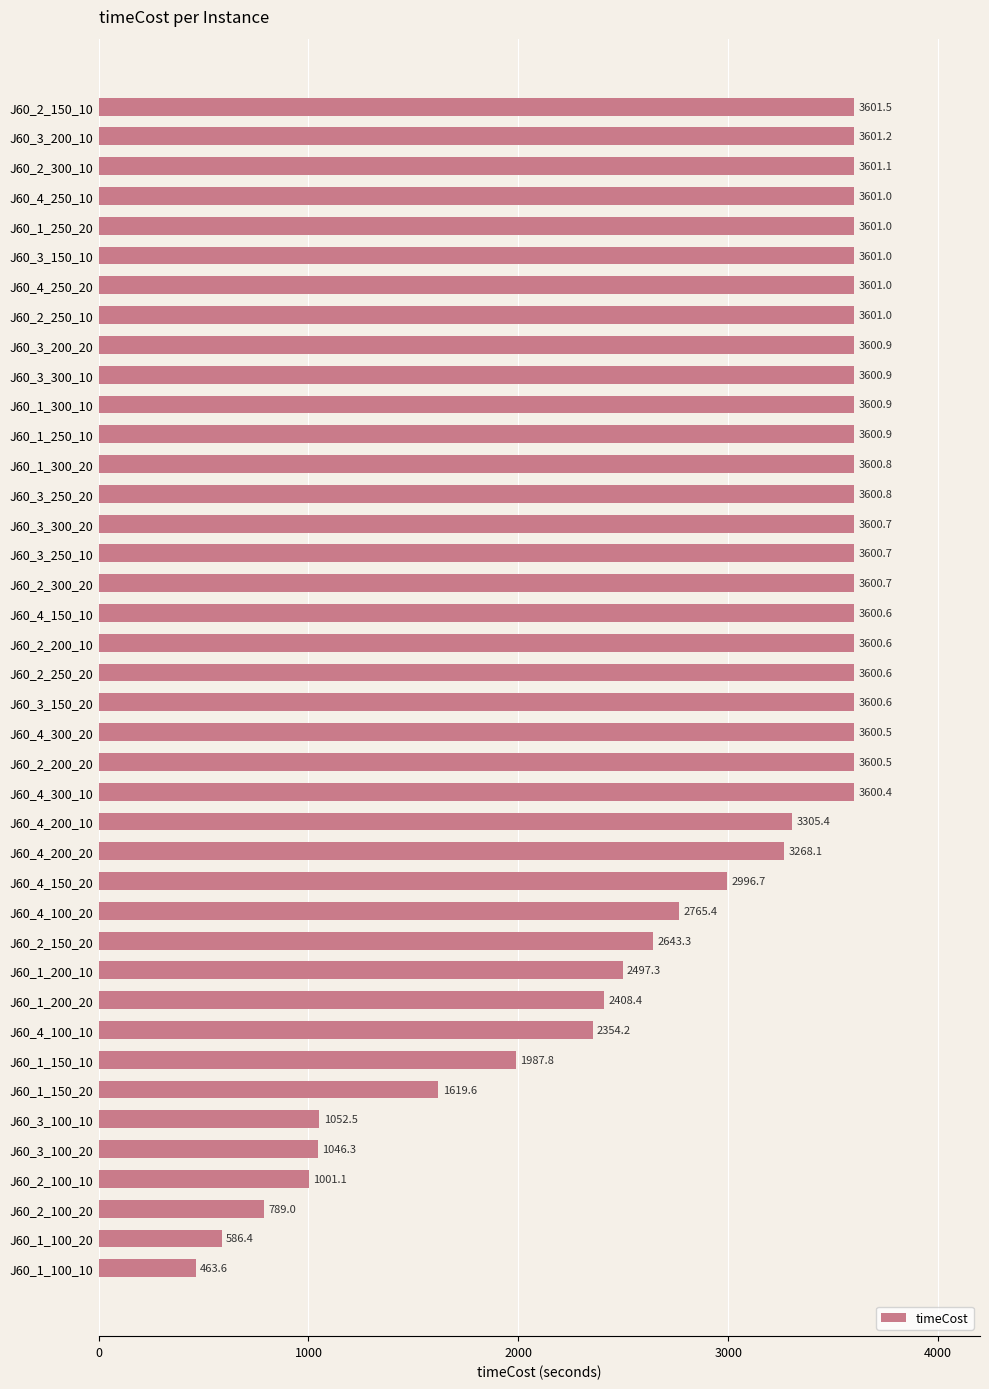

Are the bars grouped side by side (vs. stacked)?

No